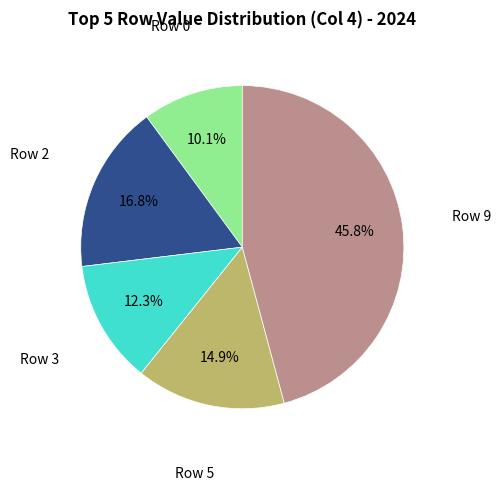

Which slice is the smallest?

Row 0